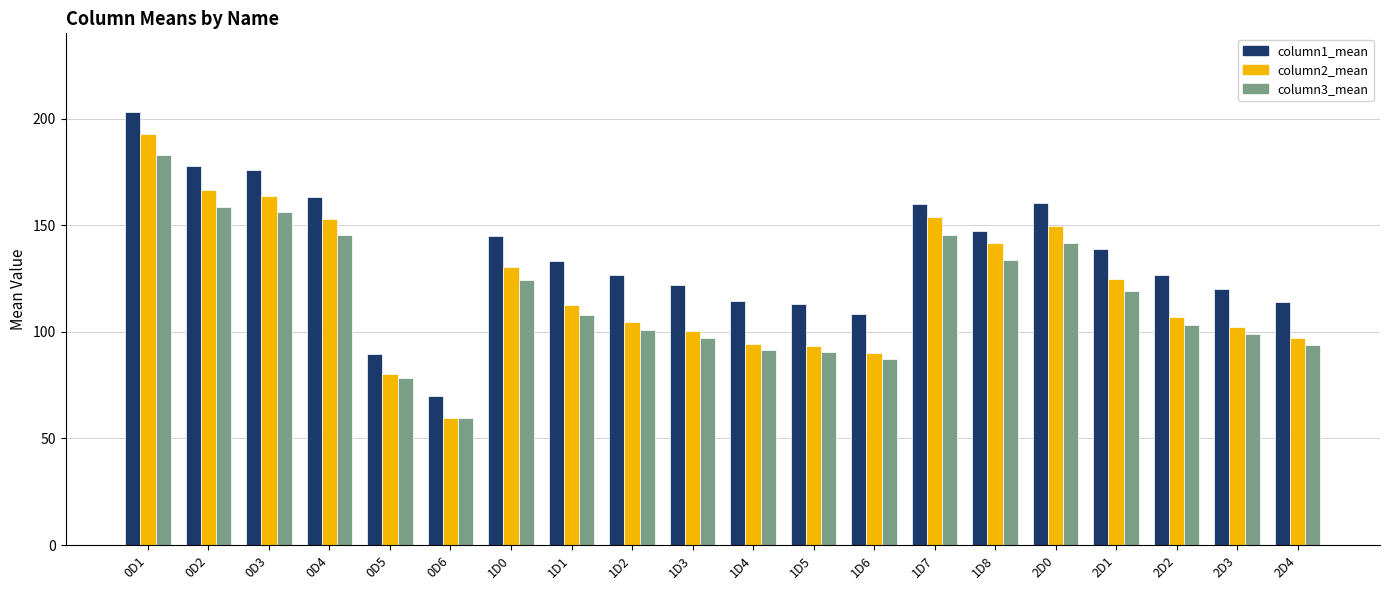

At which category is the sum across all series the highest?

0D1